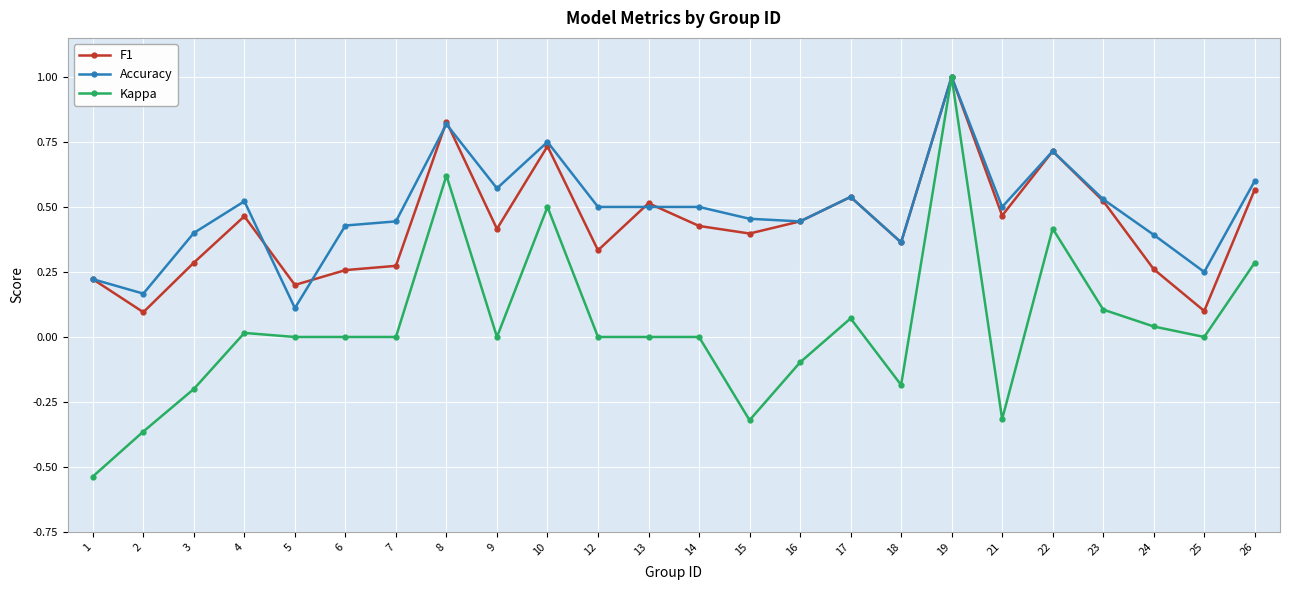

Which series has the widest spread of values?

Kappa